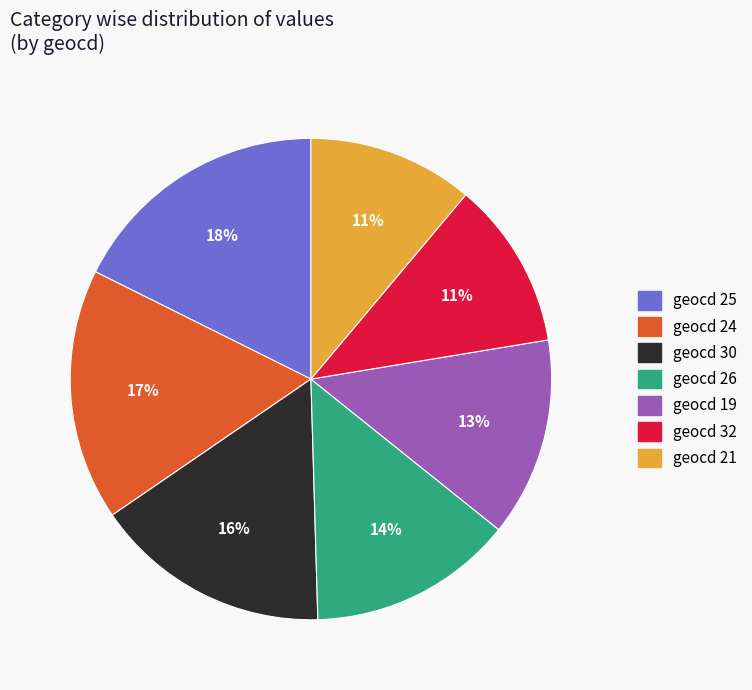

Does any single category account for the majority?

No